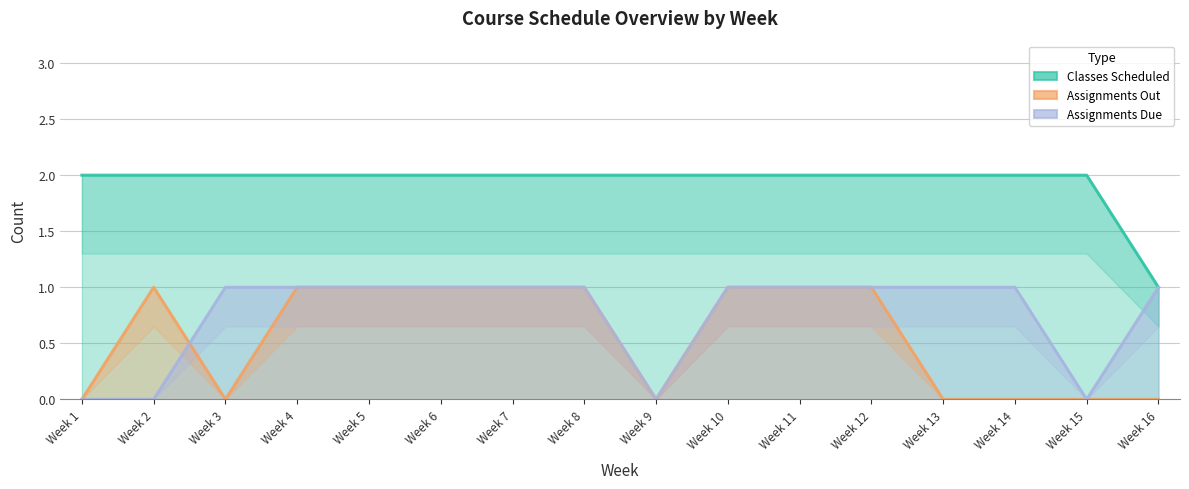

What is the sum of the Classes Scheduled values at Week 8 and Week 5?

4